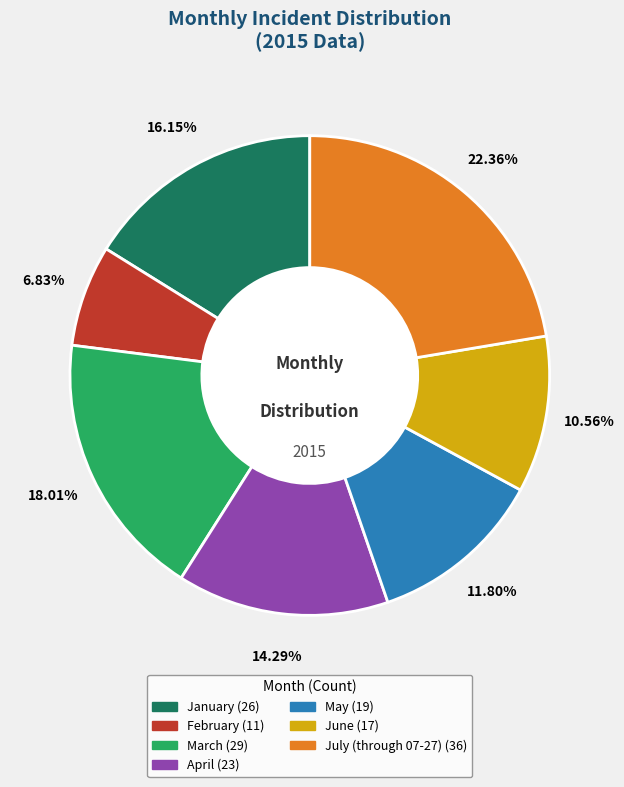

Which category has the smallest portion of the pie?

February